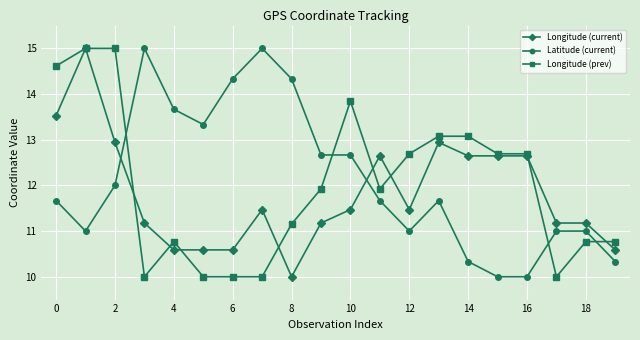

What is the value of the Latitude (current) point at the 17th from the left?

10.0